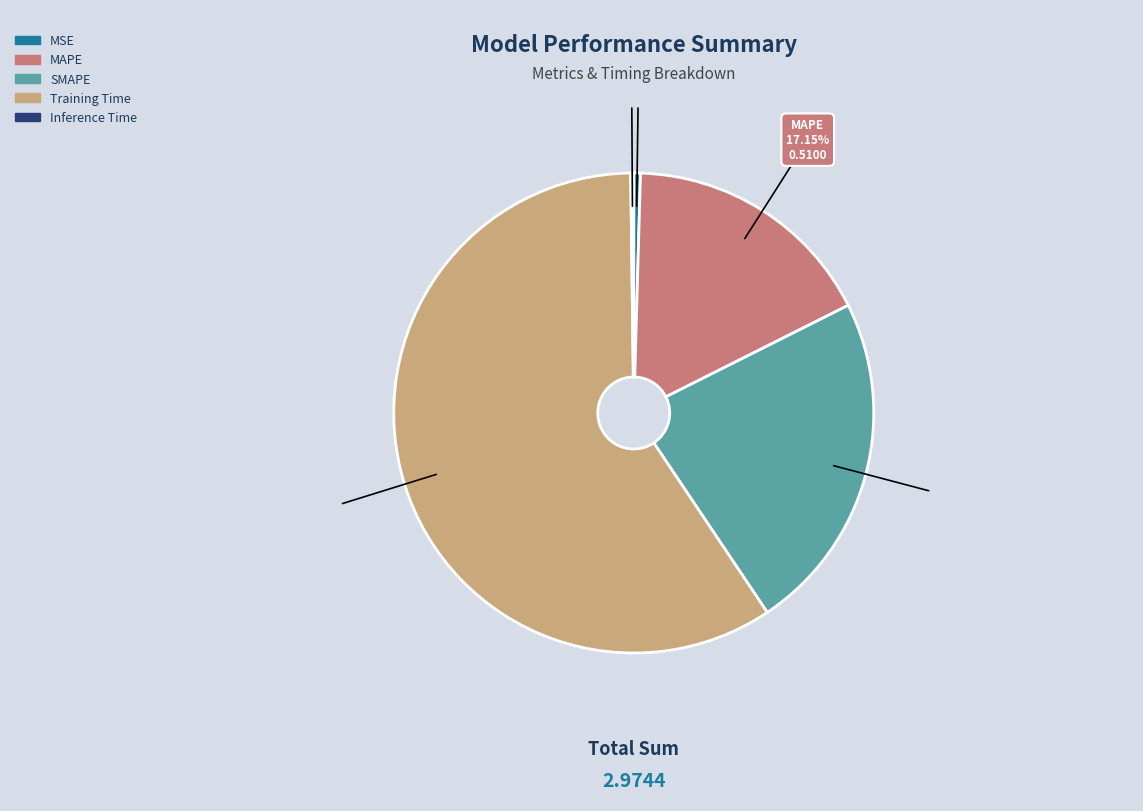

To the nearest percent, what is the average slice percentage?

20%